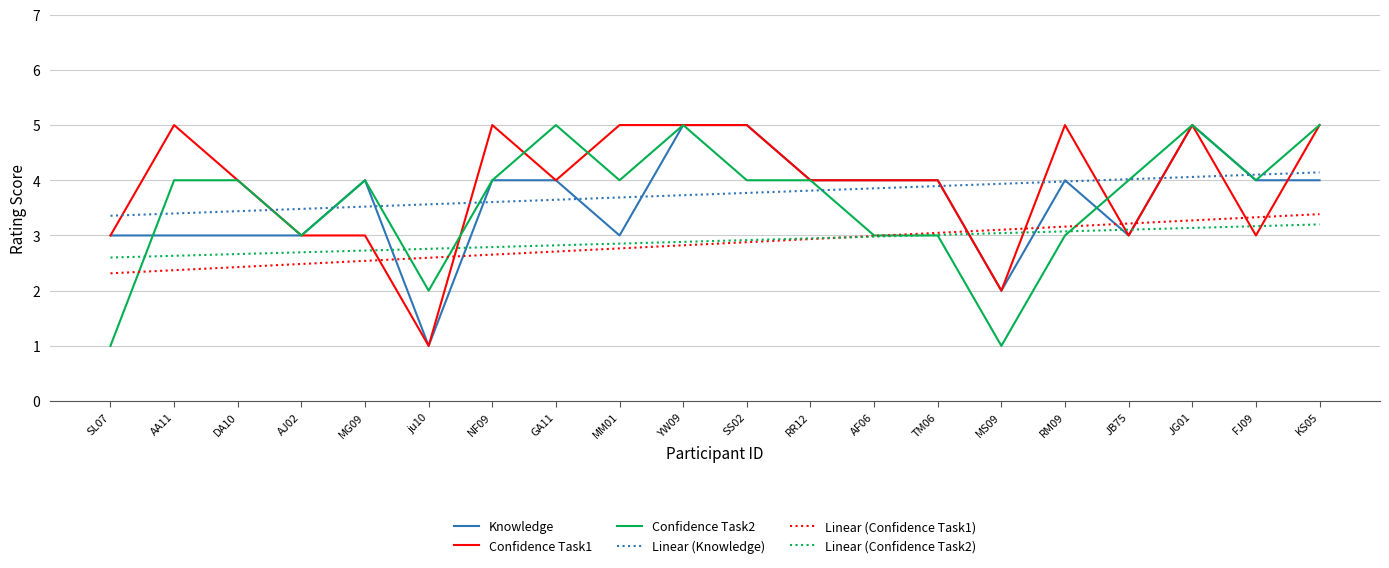

How many lines are shown in the chart?

6